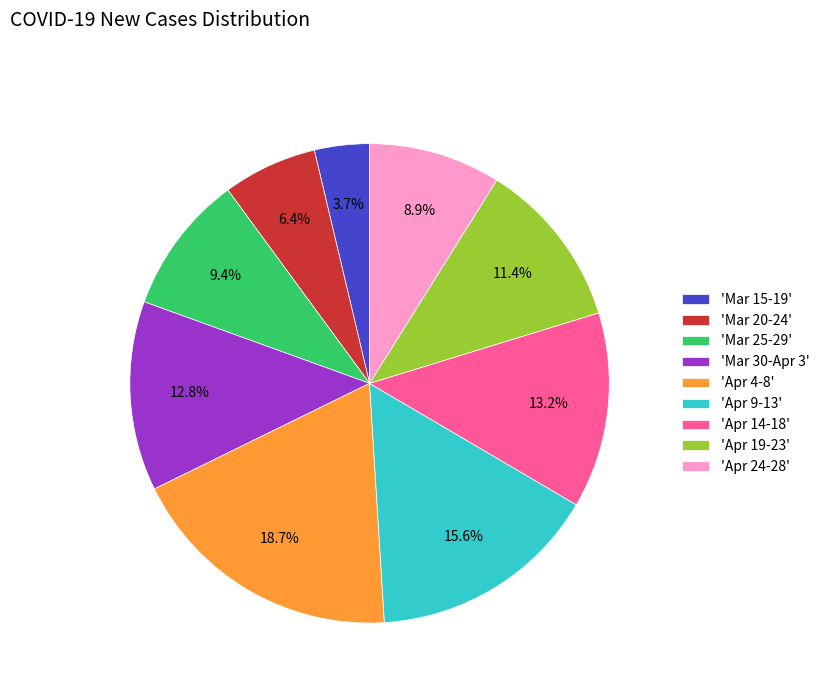

Which has a higher value, 'Mar 20-24' or 'Mar 15-19'?

'Mar 20-24'